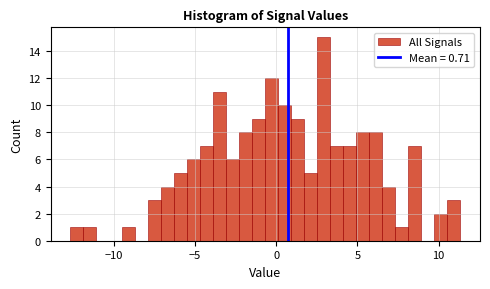

Read against the x-axis, roughly where is the centre of the tallest bar?

3.0